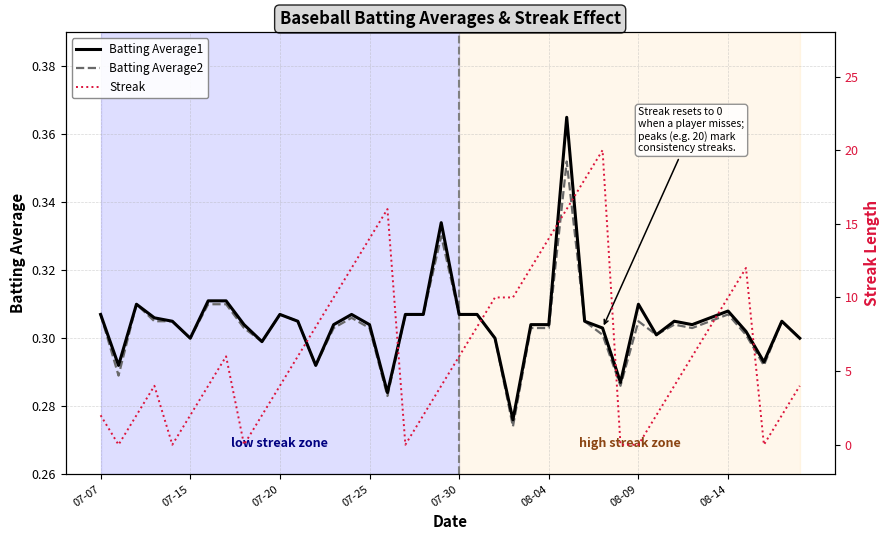

True or false: Batting Average2 and Batting Average1 cross at least once.

False